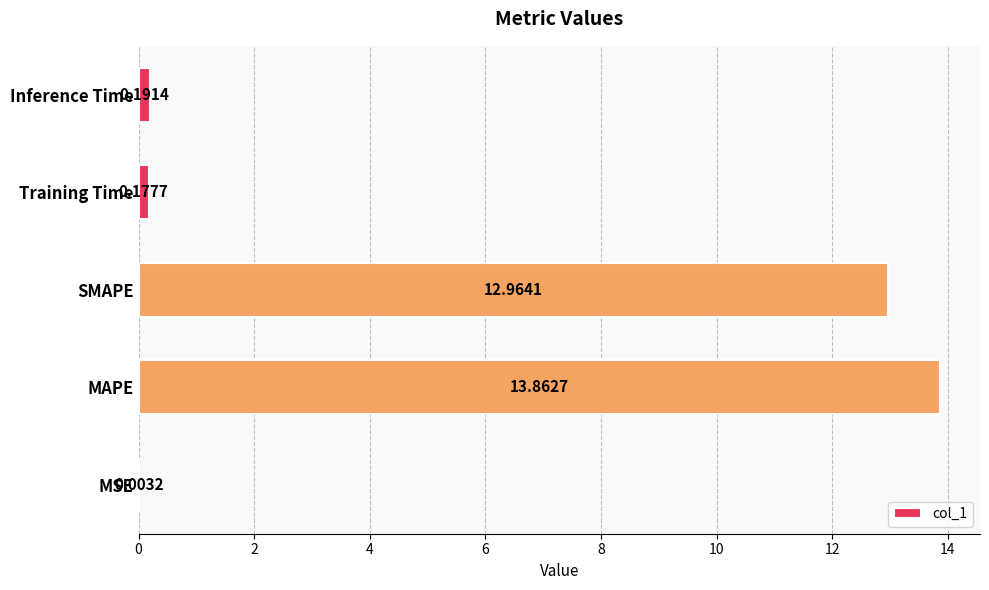

How many series are shown in this chart?

1